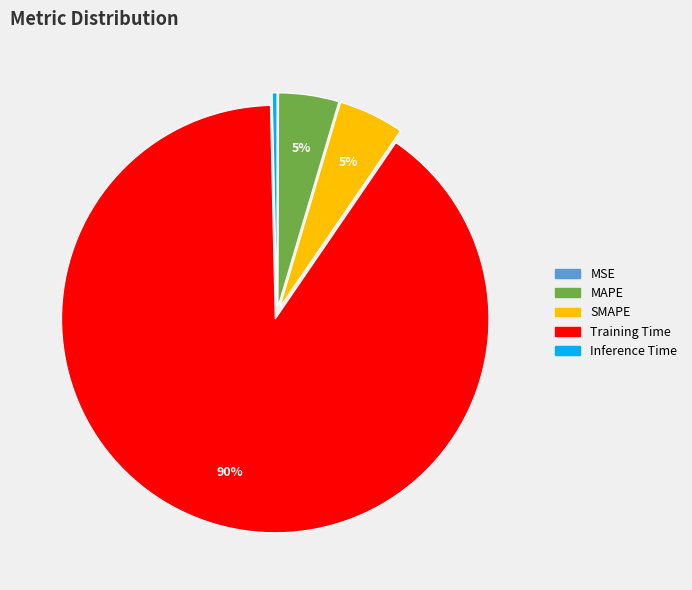

Combined, do Inference Time and Training Time account for over 50%?

Yes